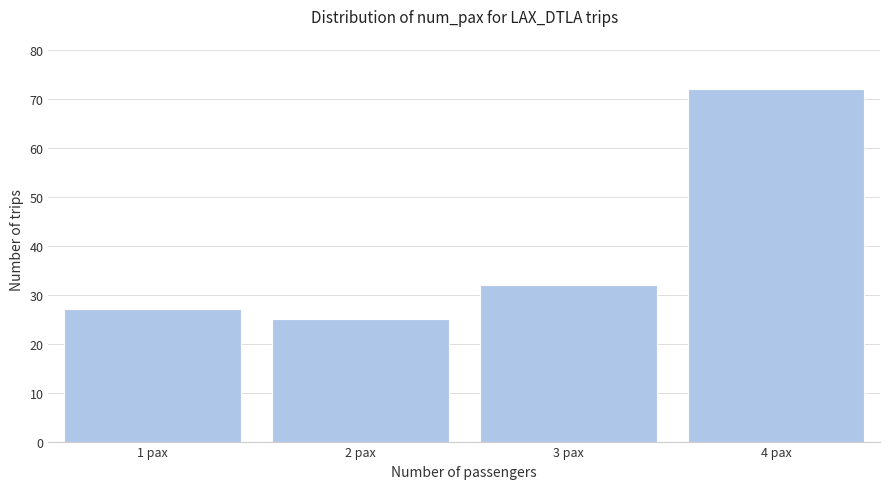

Reading left to right, extract all data points from this chart.

1 pax=27	2 pax=25	3 pax=32	4 pax=72